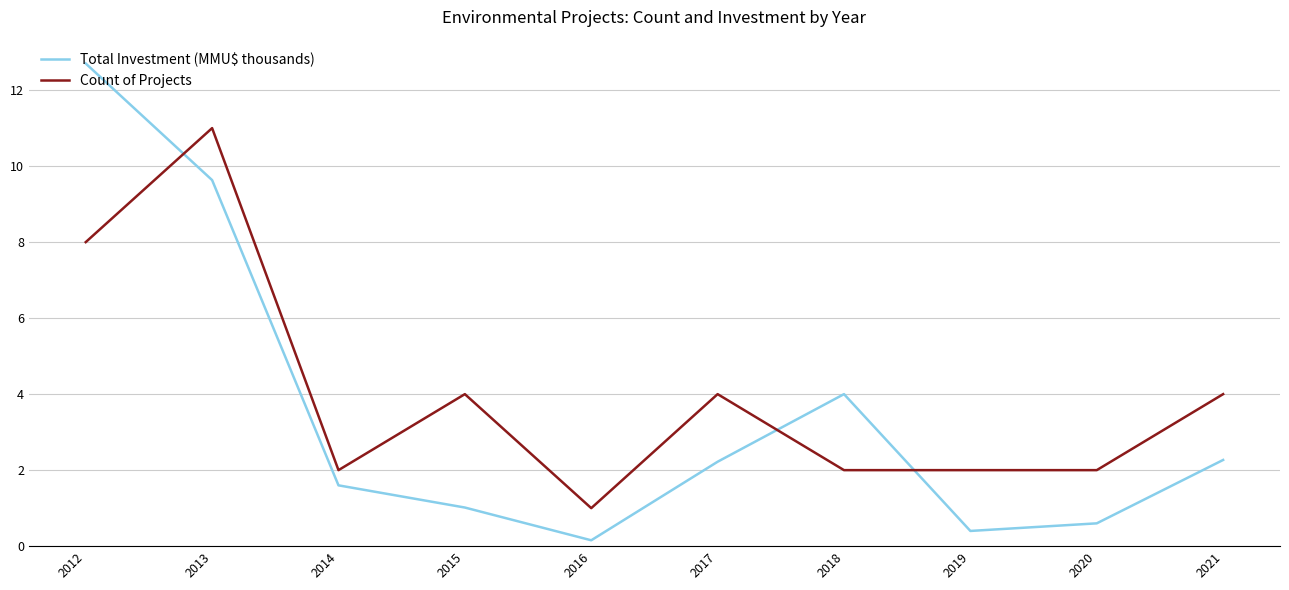

What is the difference between the highest and lowest values at 2021?

1.7